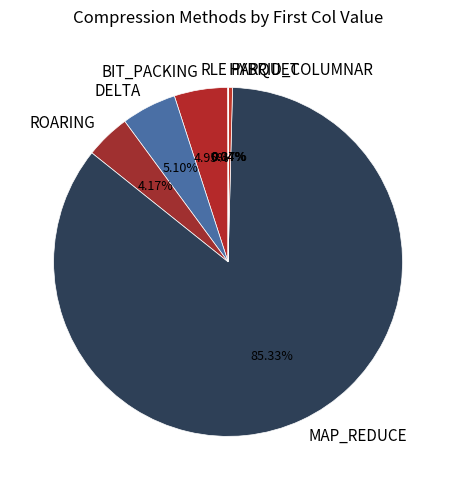

Do PARQUET and BIT_PACKING together represent more than half of the pie?

No